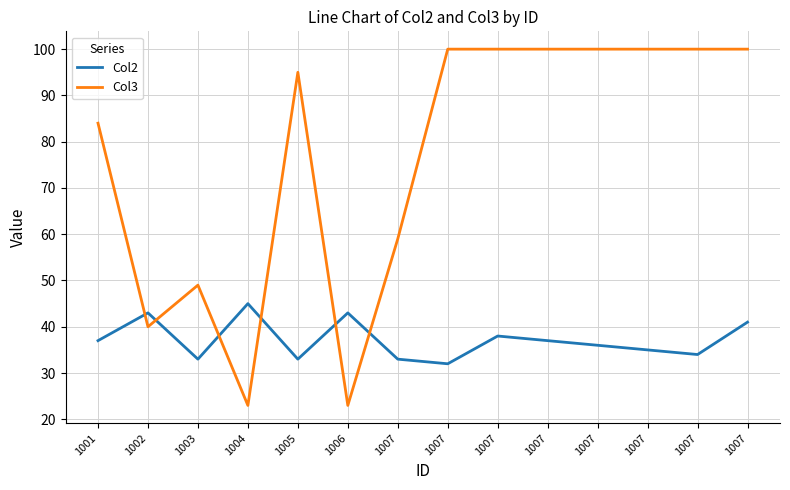

At how many categories does at least one series exceed 32?

14